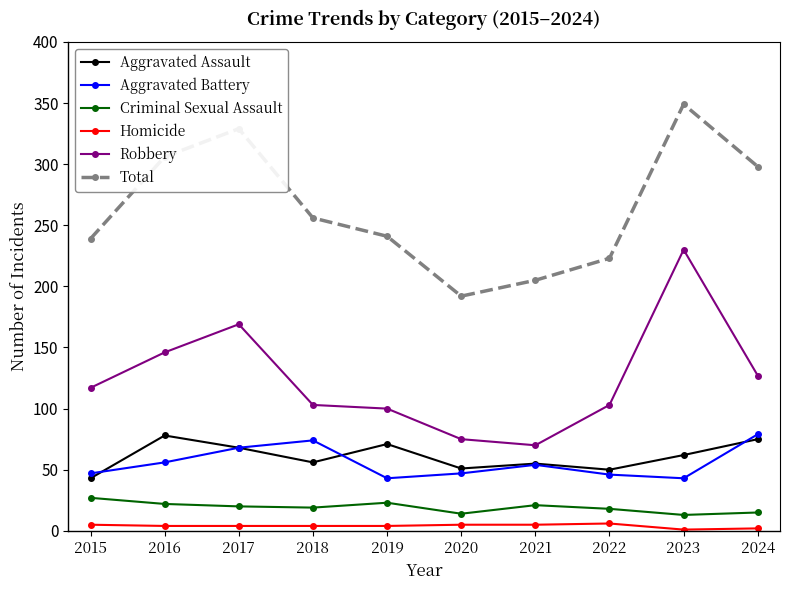

What is the sum of the Aggravated Assault values at 2016 and 2024?

153